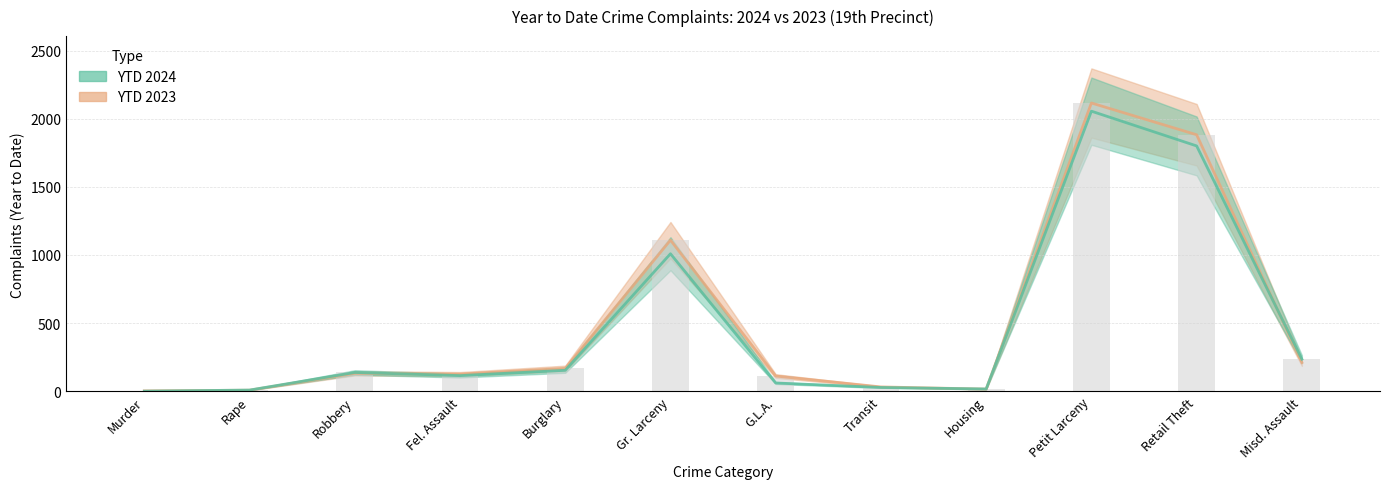

The YTD 2024 series shows 2055 at Petit Larceny. True or false?

True